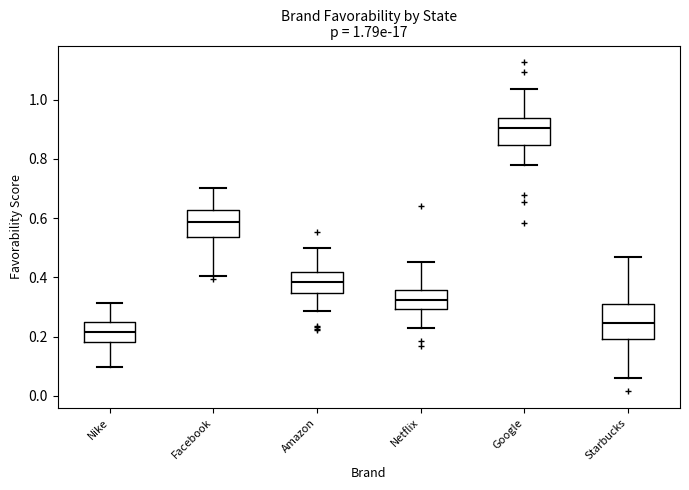

Which box has the lowest median line?

Nike